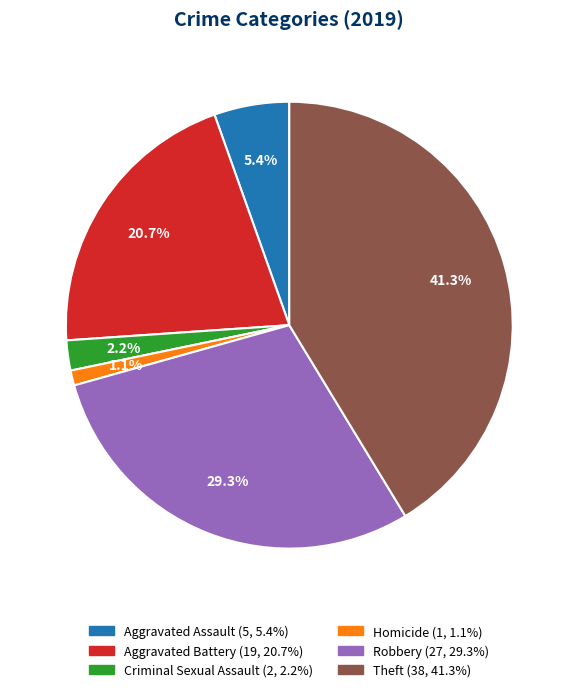

How many segments does this pie chart have?

6